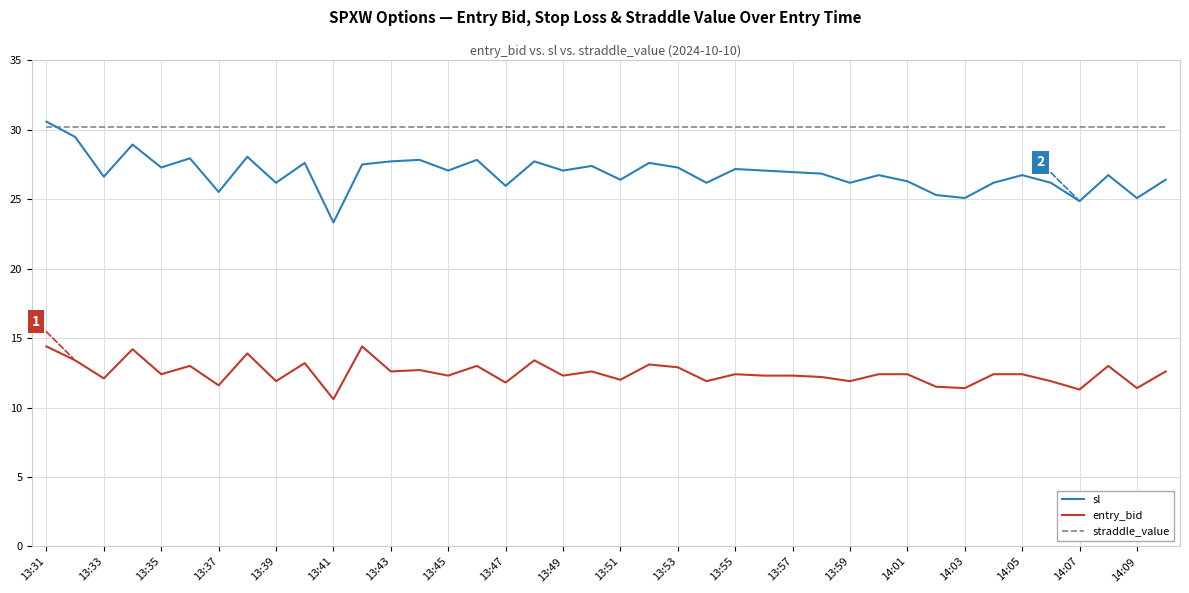

What is the lowest value of the sl series?

23.3